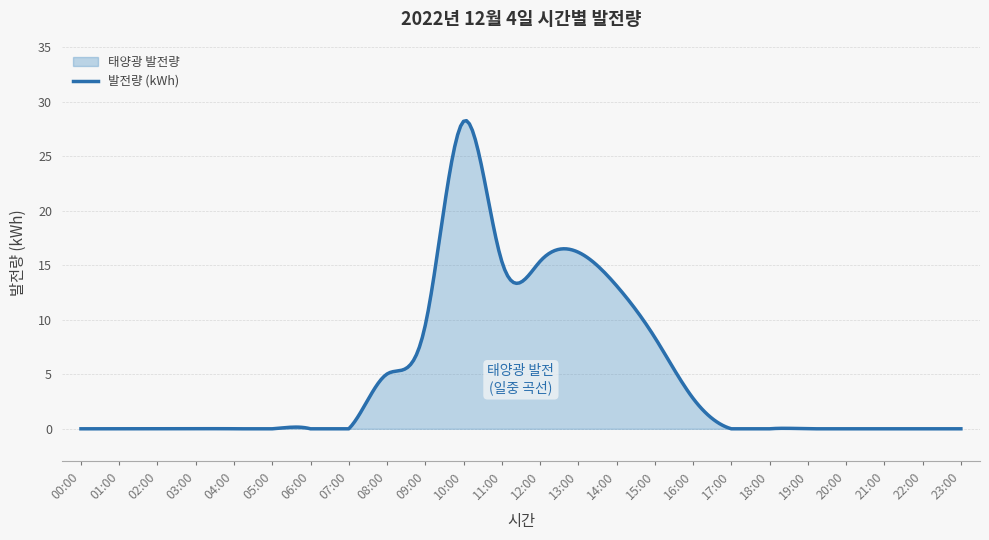

Which label corresponds to the largest value in the chart?

10:00